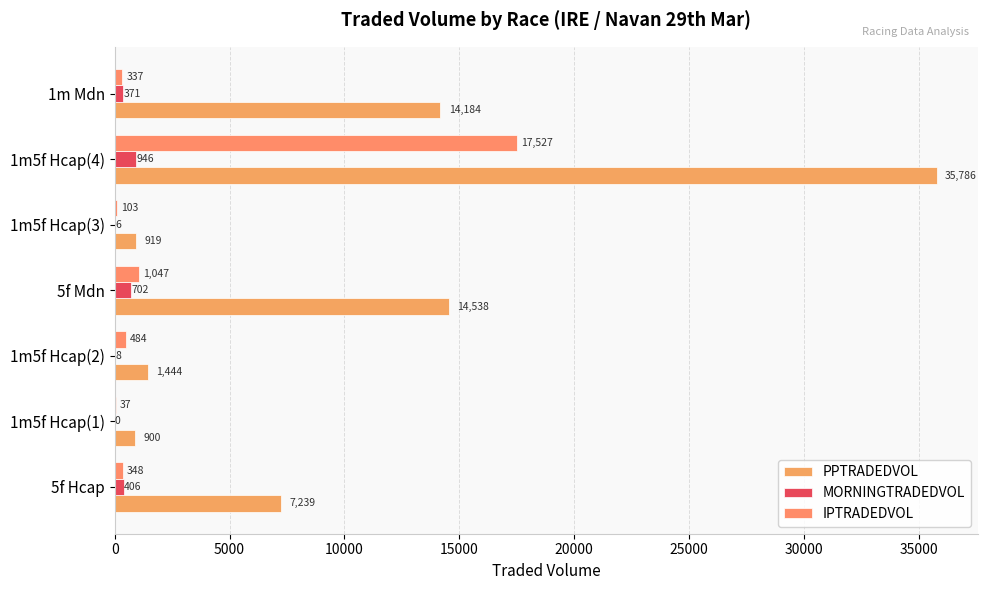

Which series has the largest total across all categories?

PPTRADEDVOL